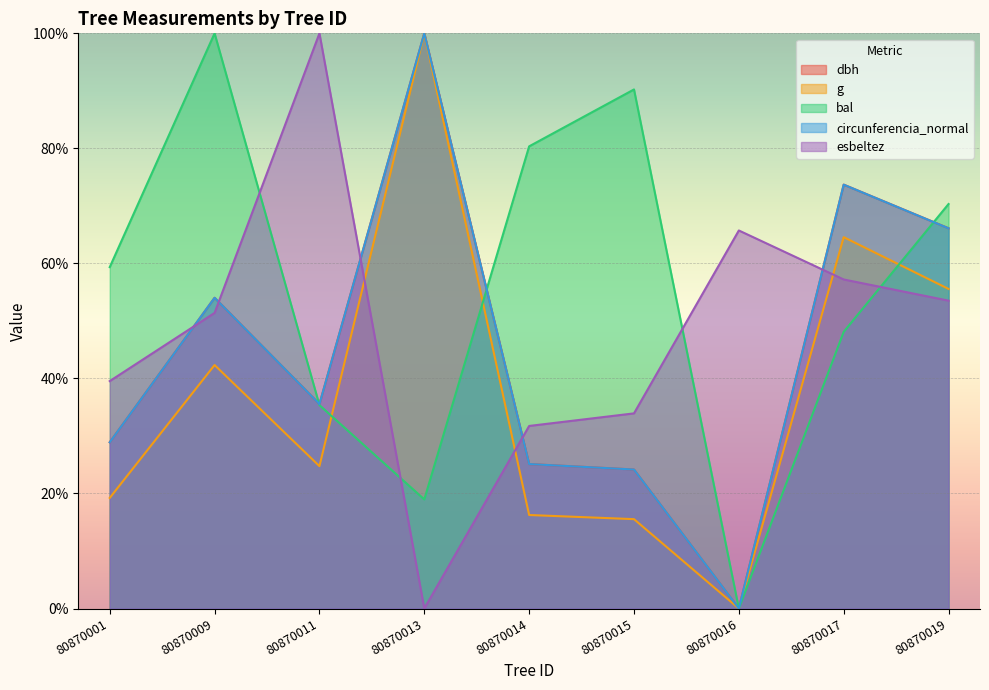

How many values in the circunferencia_normal series are below 35?

4